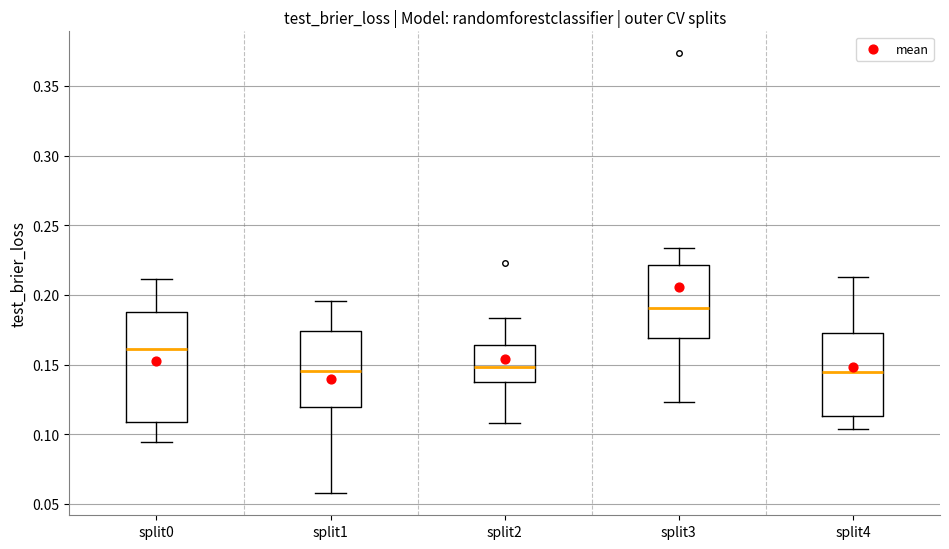

Which box is the tallest, from its lower edge to its upper edge?

split0